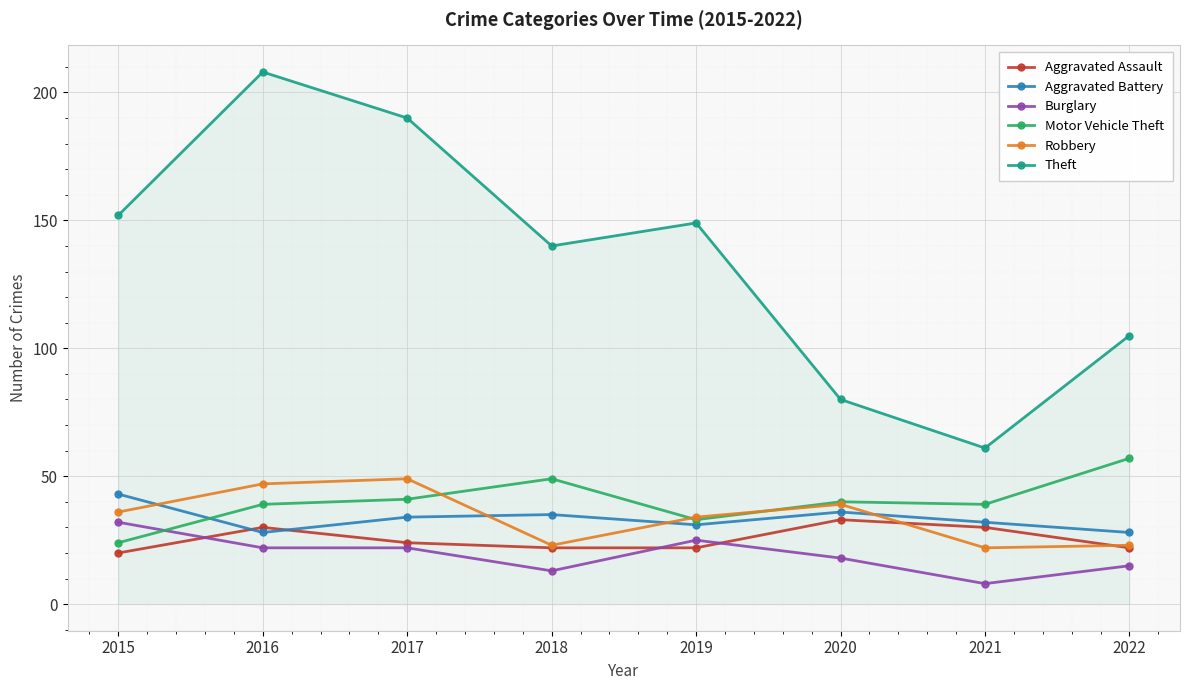

At which label does Theft reach its peak?

2016